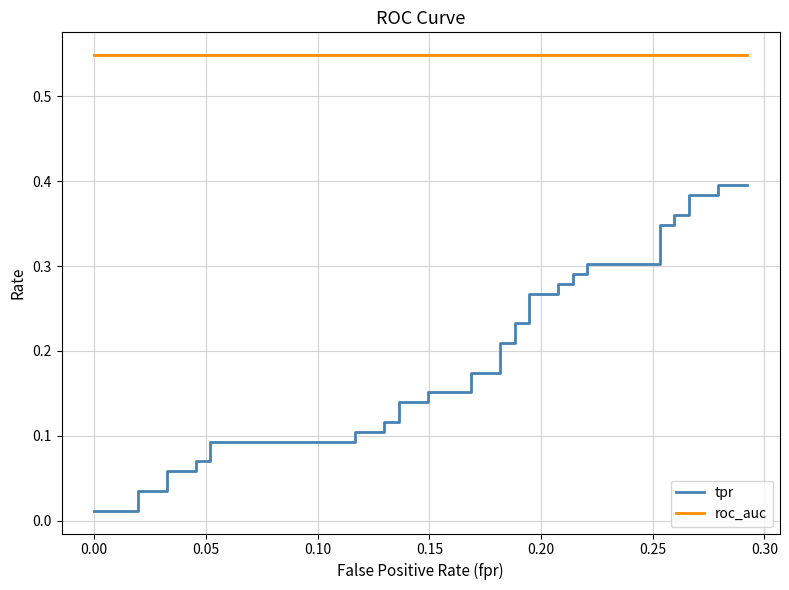

True or false: tpr and roc_auc cross at least once.

False